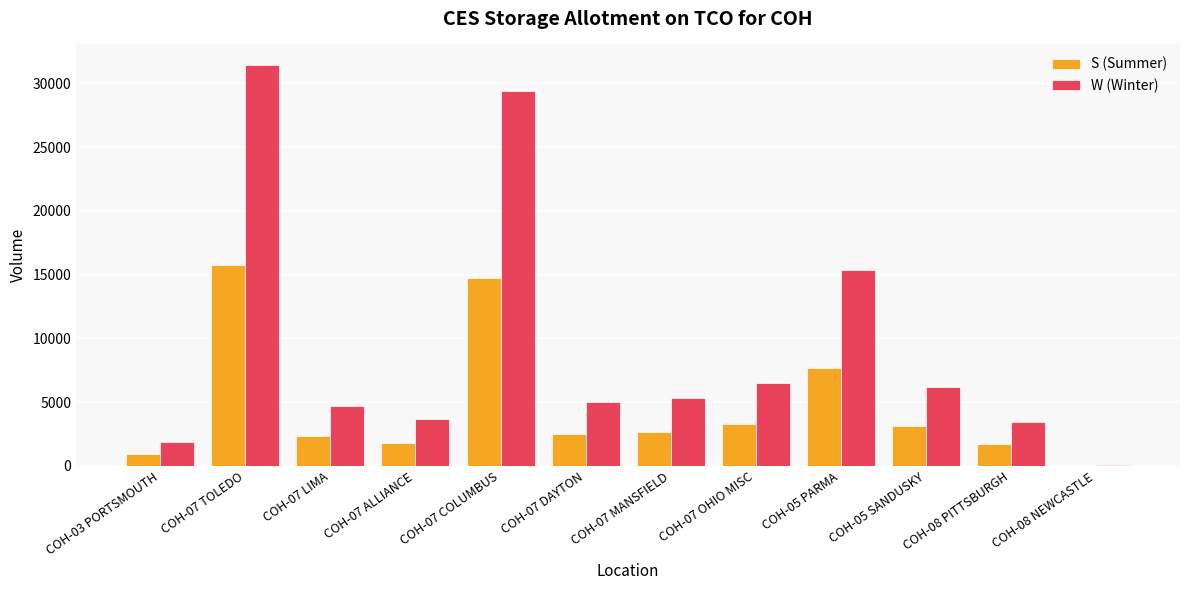

Between COH-07 TOLEDO and COH-05 SANDUSKY, which series saw the biggest shift?

W (Winter)